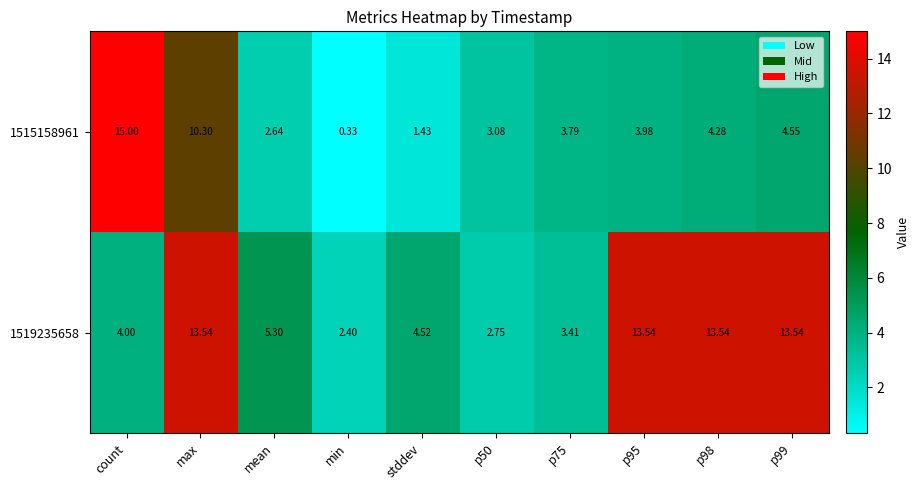

Is the value of 1519235658 at mean greater than the value of 1515158961 at min?

Yes